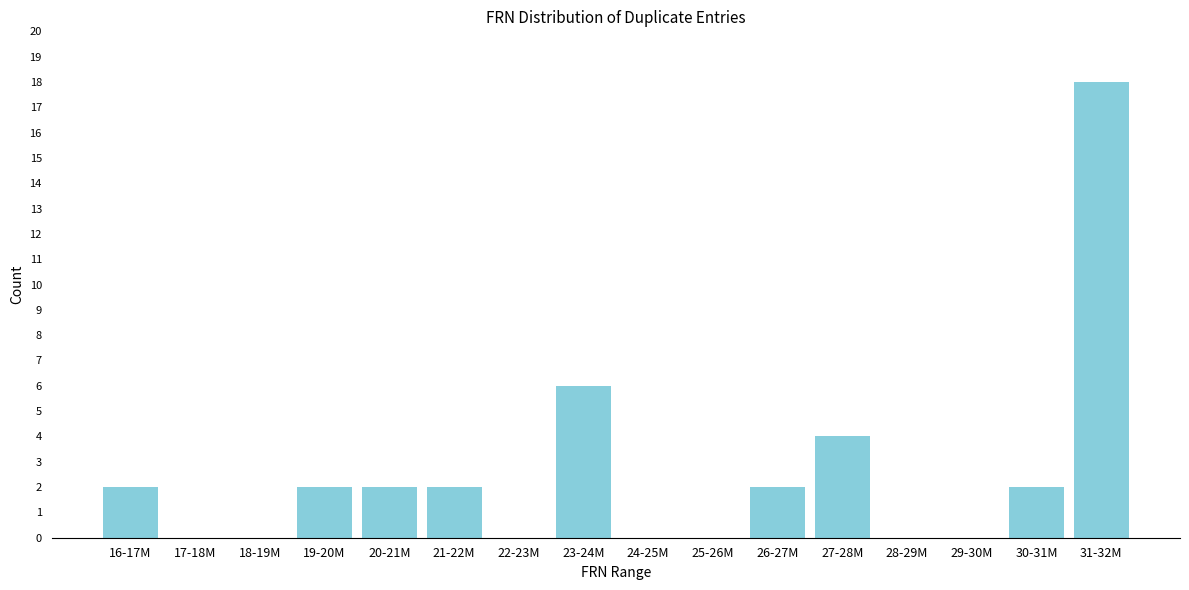

Reading left to right, what are all the values shown in this chart?

16-17M=2	17-18M=0	18-19M=0	19-20M=2	20-21M=2	21-22M=2	22-23M=0	23-24M=6	24-25M=0	25-26M=0	26-27M=2	27-28M=4	28-29M=0	29-30M=0	30-31M=2	31-32M=18